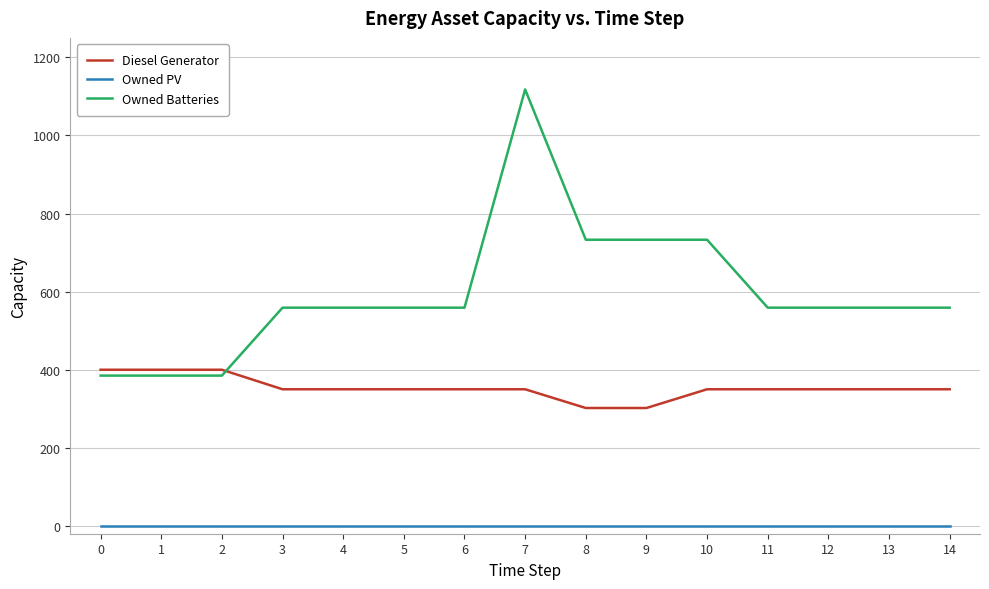

Reading right to left, transcribe all the data shown in this chart.

Diesel Generator: 14=350	13=350	12=350	11=350	10=350	9=302	8=302	7=350	6=350	5=350	4=350	3=350	2=400	1=400	0=400
Owned PV: 14=0	13=0	12=0	11=0	10=0	9=0	8=0	7=0	6=0	5=0	4=0	3=0	2=0	1=0	0=0
Owned Batteries: 14=559	13=559	12=559	11=559	10=733	9=733	8=733	7=1118	6=559	5=559	4=559	3=559	2=385	1=385	0=385